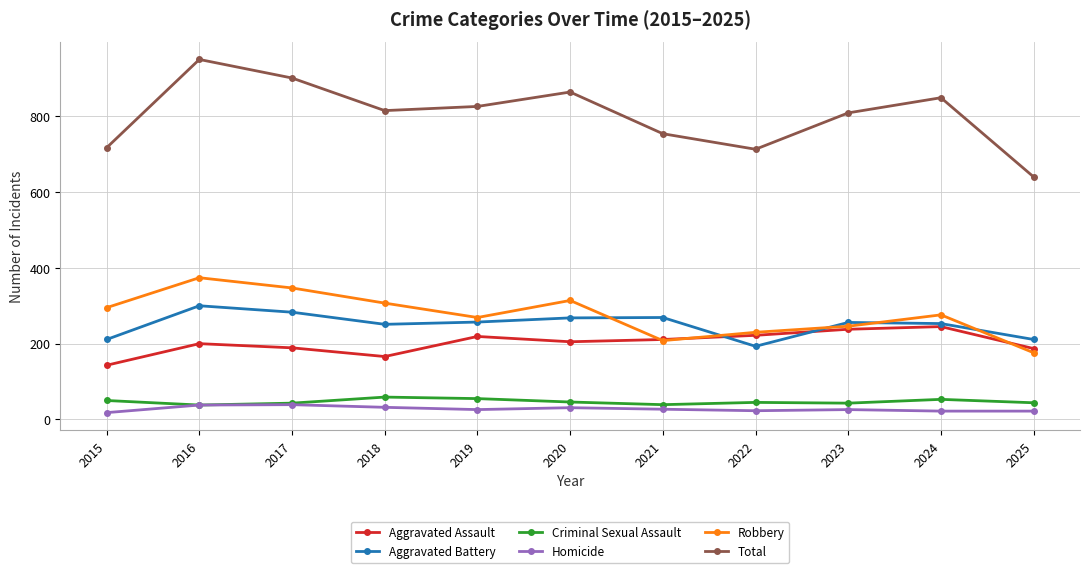

True or false: Homicide and Aggravated Battery cross at least once.

False